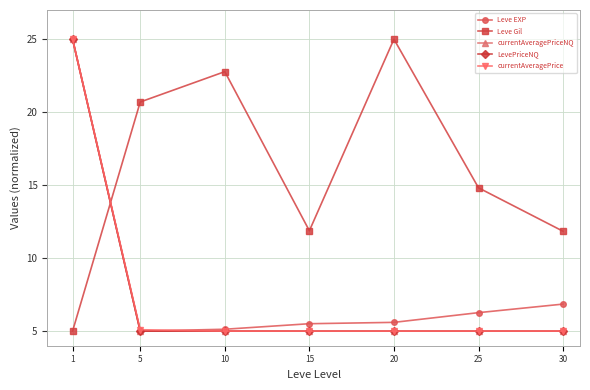

What is the spread (max minus min) of values at 30?

6.8